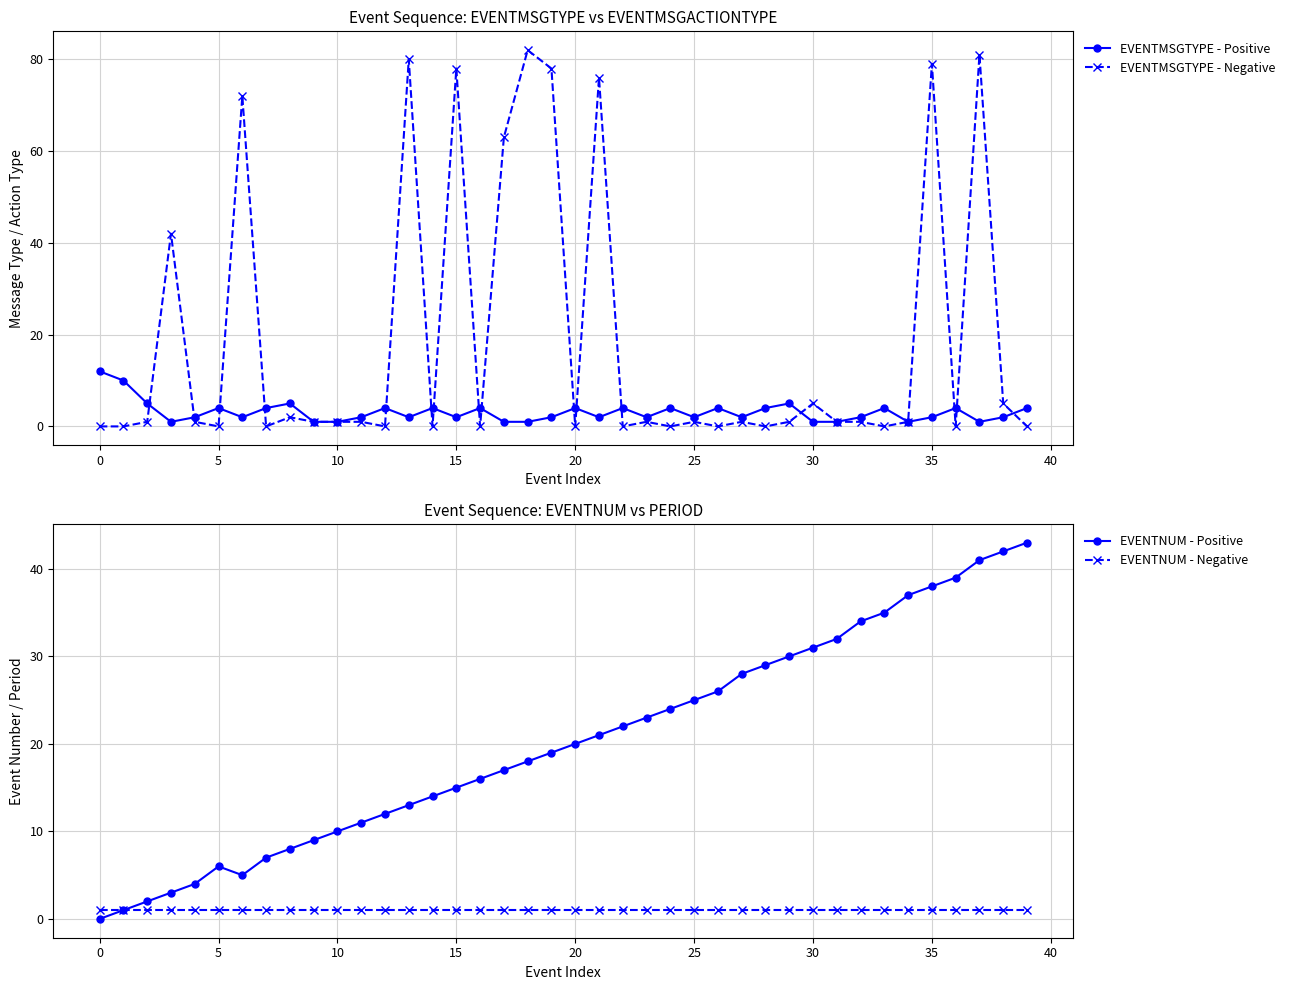

What is the highest value of the EVENTMSGTYPE - Positive series?

12